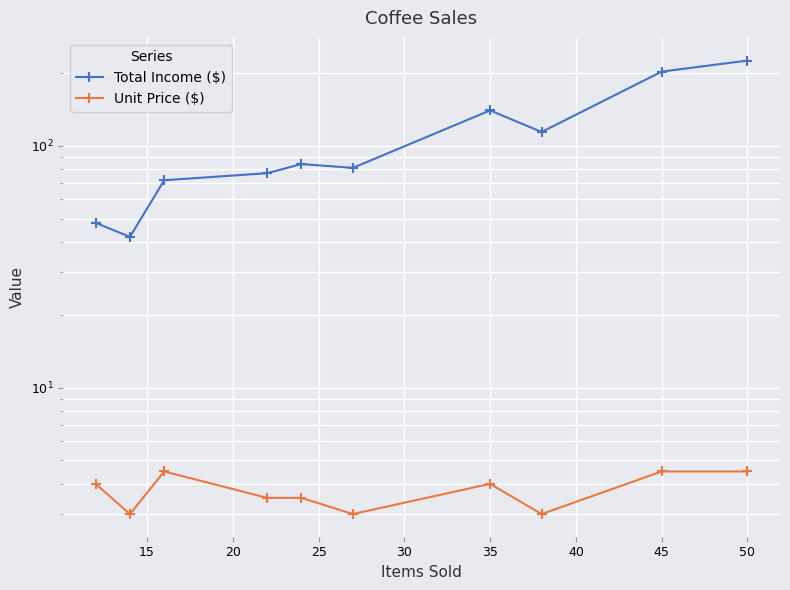

What is the difference between the maximum and minimum values in the Unit Price ($) series?

1.5